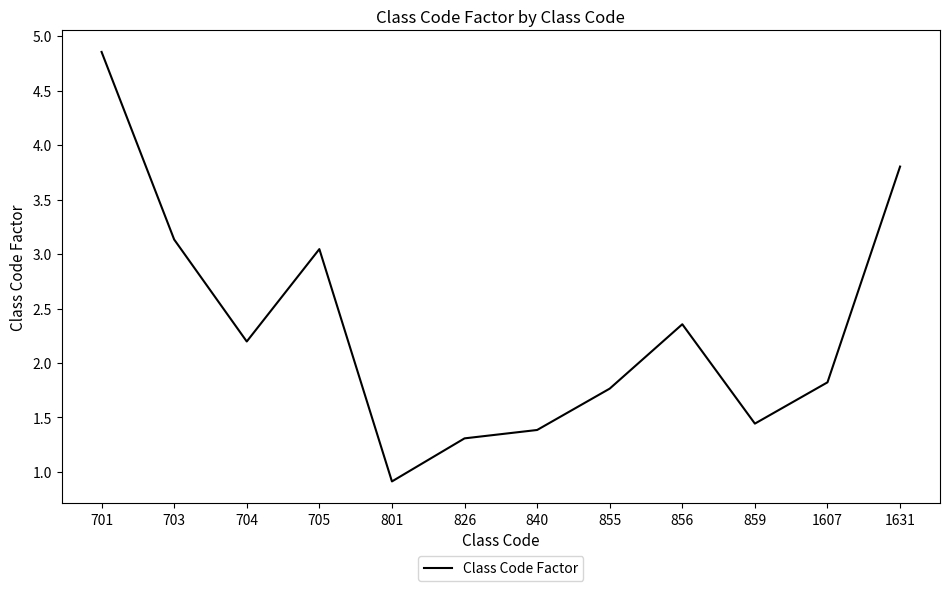

Which category has the highest value across all series?

701